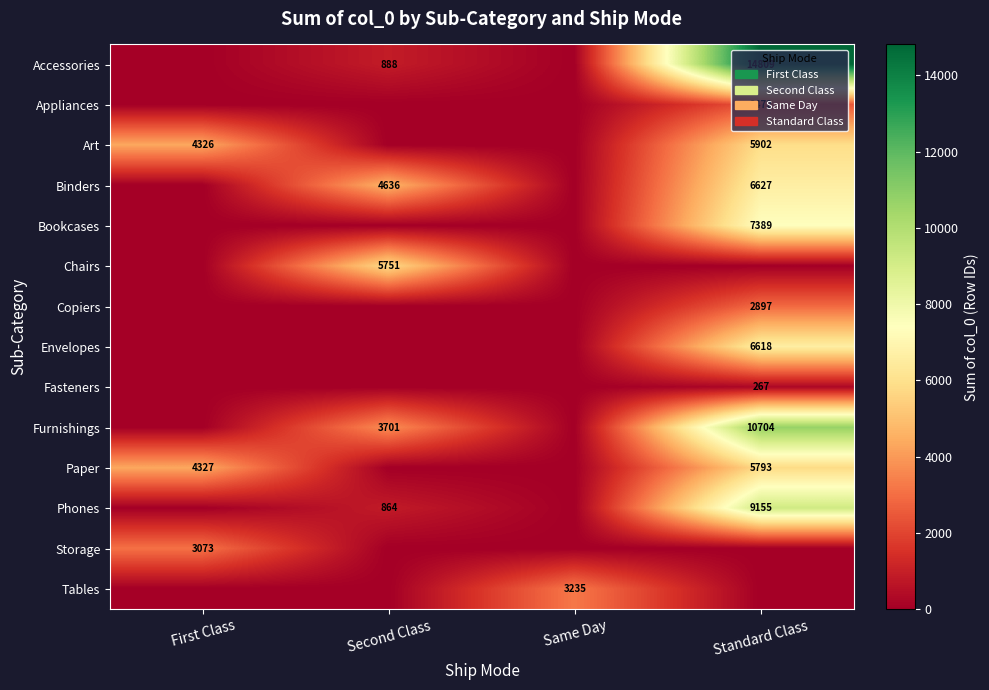

Is it true that Bookcases equals 7389 at Standard Class?

True